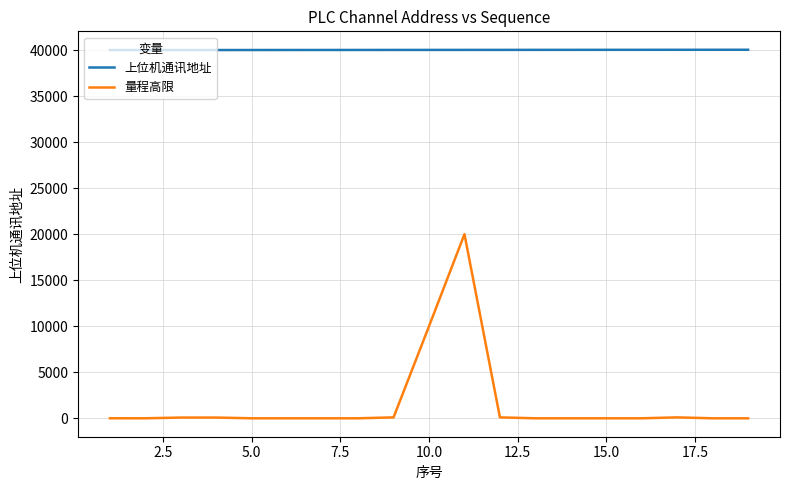

Rank the series by their maximum value, from highest to lowest.

上位机通讯地址, 量程高限